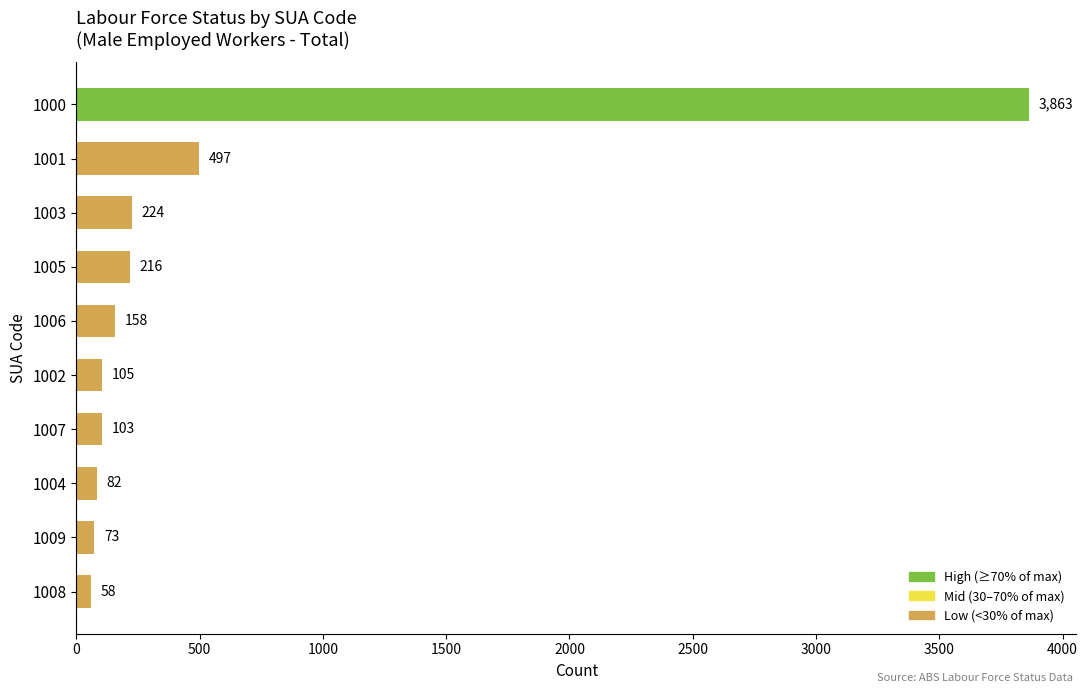

What is the maximum value shown in the chart?

3863